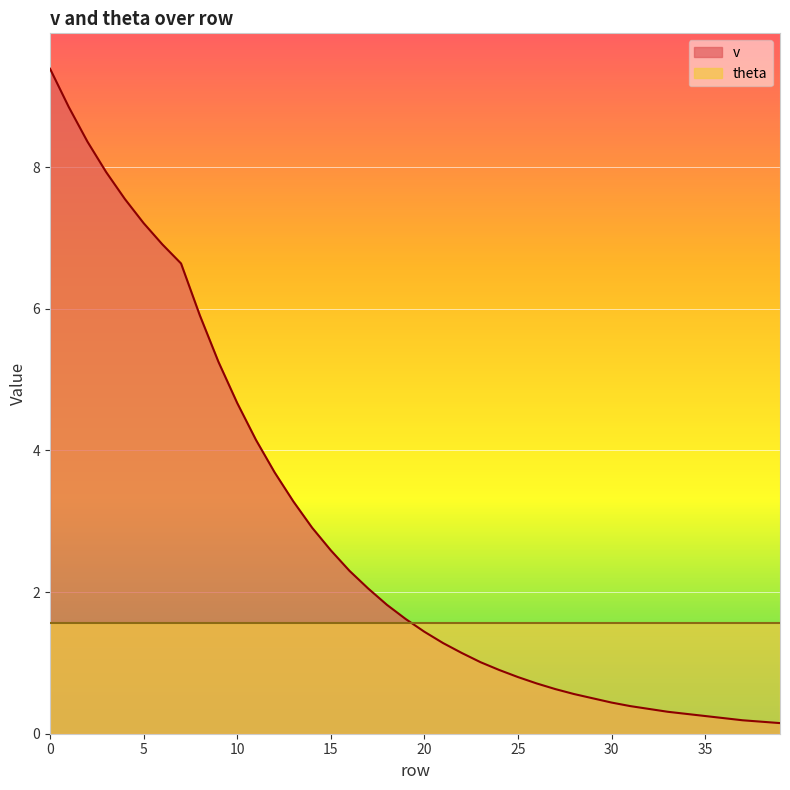

True or false: the data shows 0.3 at 37.

False